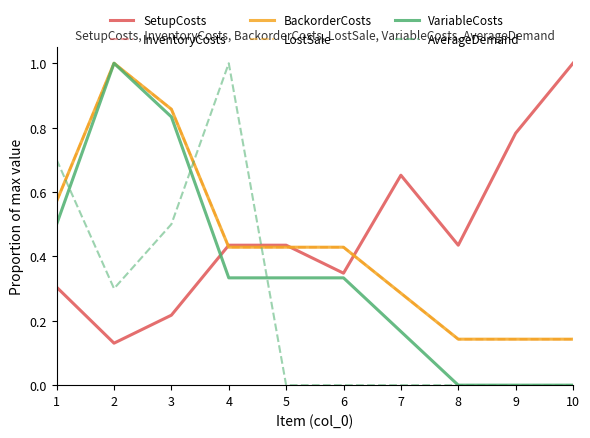

Between 3 and 2, which is larger?

3